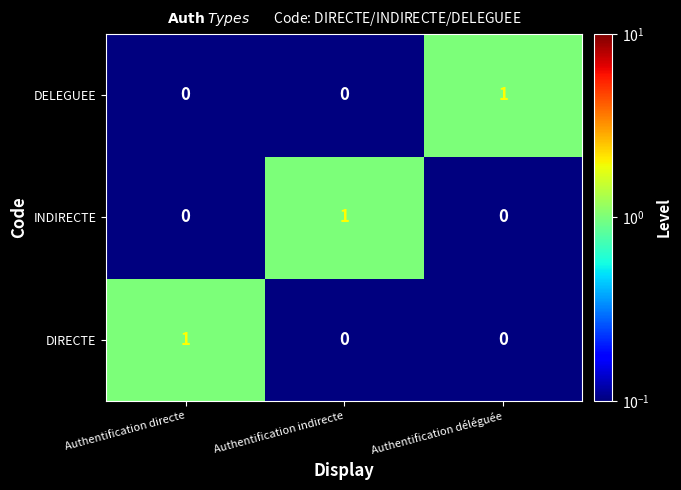

At how many categories does at least one series exceed 0?

3